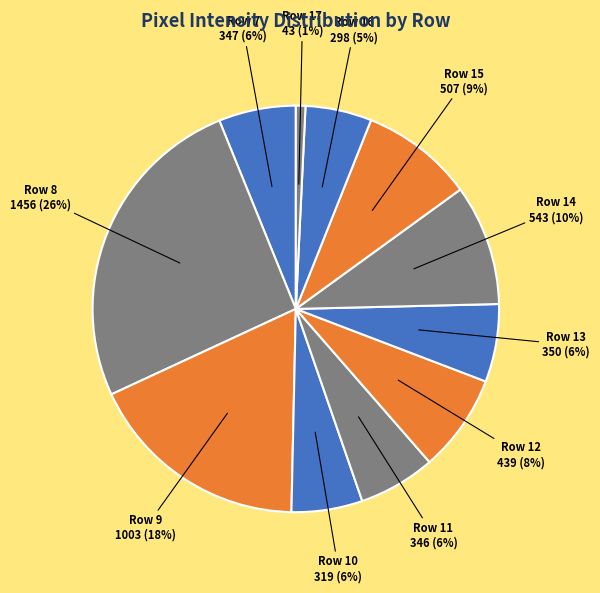

What is the largest slice in the pie chart?

Row 8